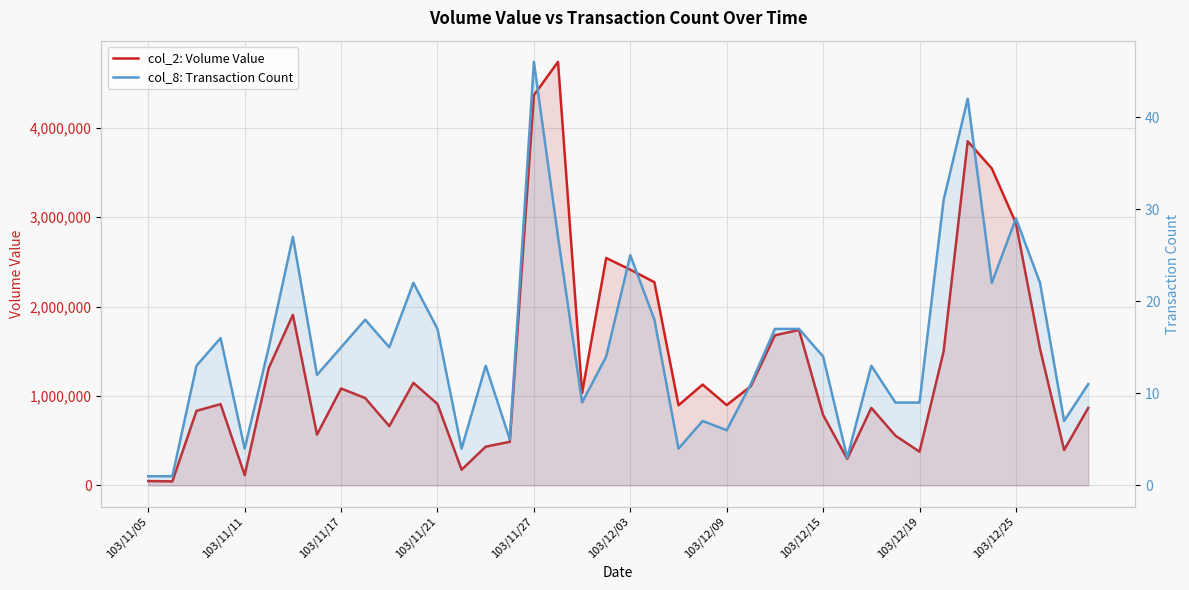

True or false: col_2: Volume Value and col_8: Transaction Count cross at least once.

False